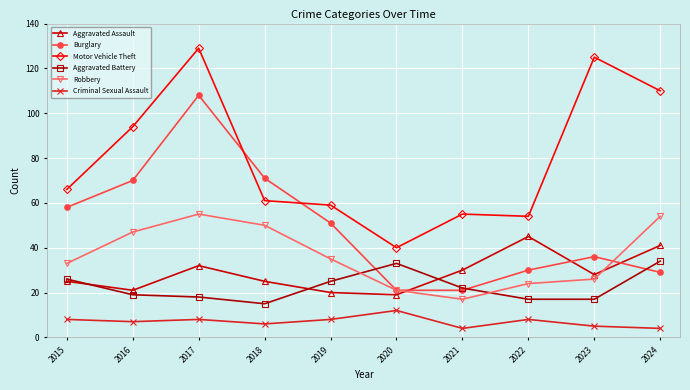

What is the difference between the second highest and second lowest values in the Robbery series?

33